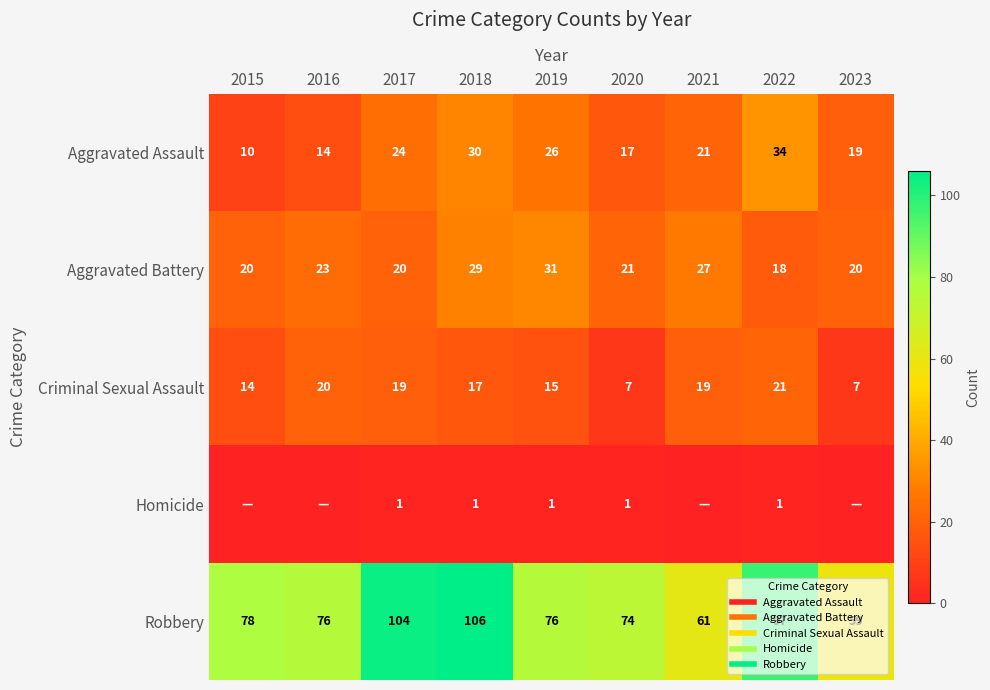

True or false: Criminal Sexual Assault has a value of 21 at 2022.

True